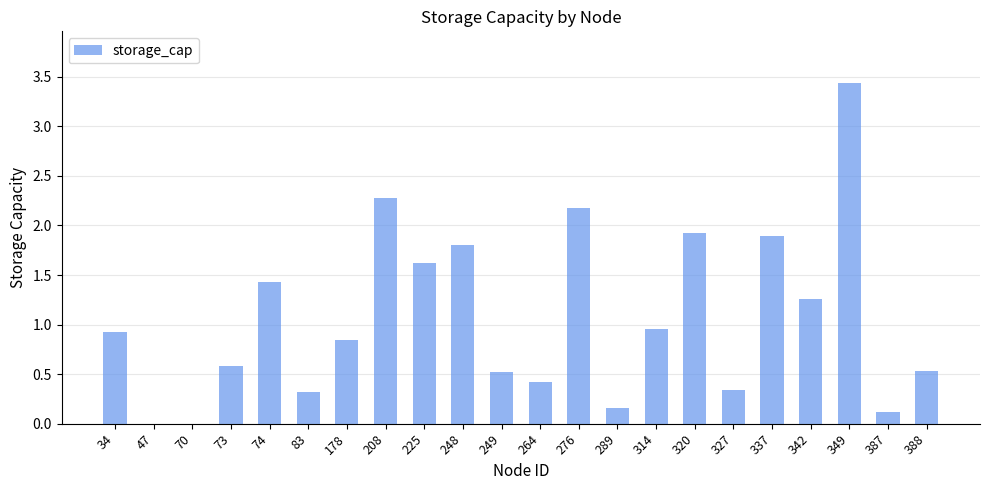

The value at 349 is 4.7. True or false?

False